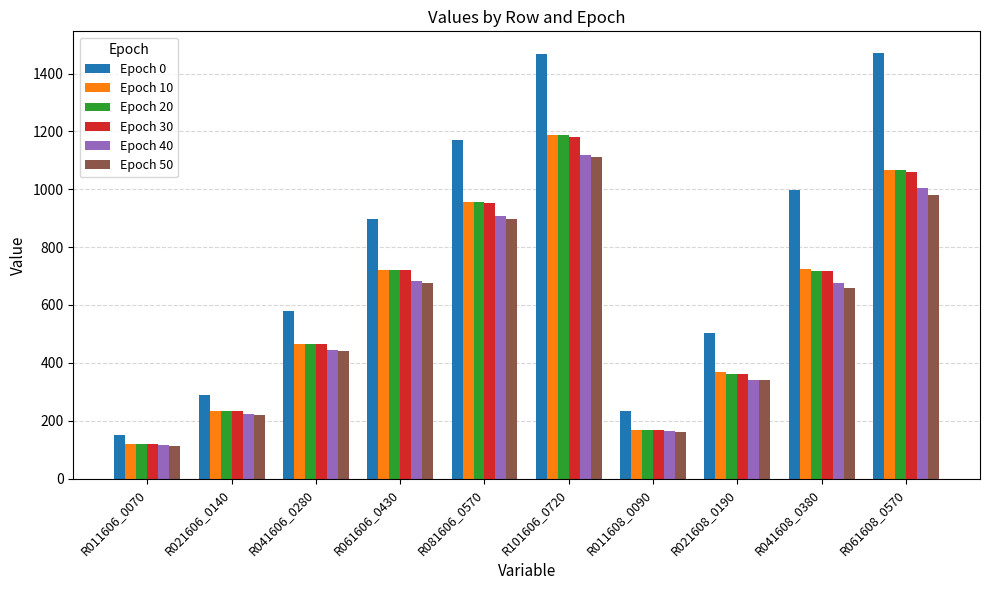

Which series has the widest spread of values?

Epoch 0